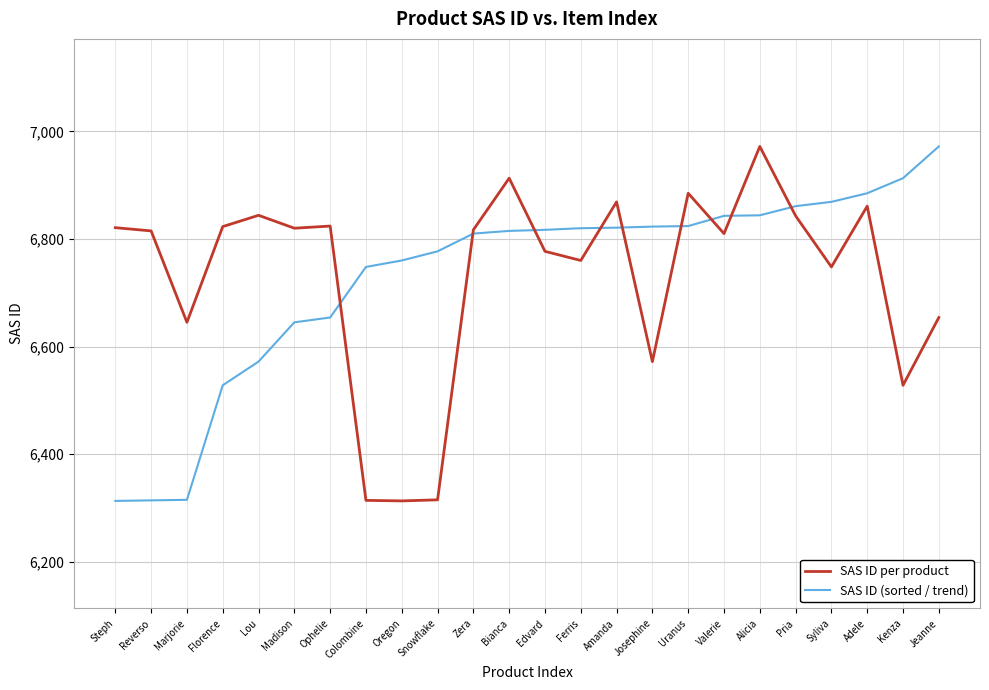

After their last crossing, which series has the higher values: SAS ID (sorted / trend) or SAS ID per product?

SAS ID (sorted / trend)